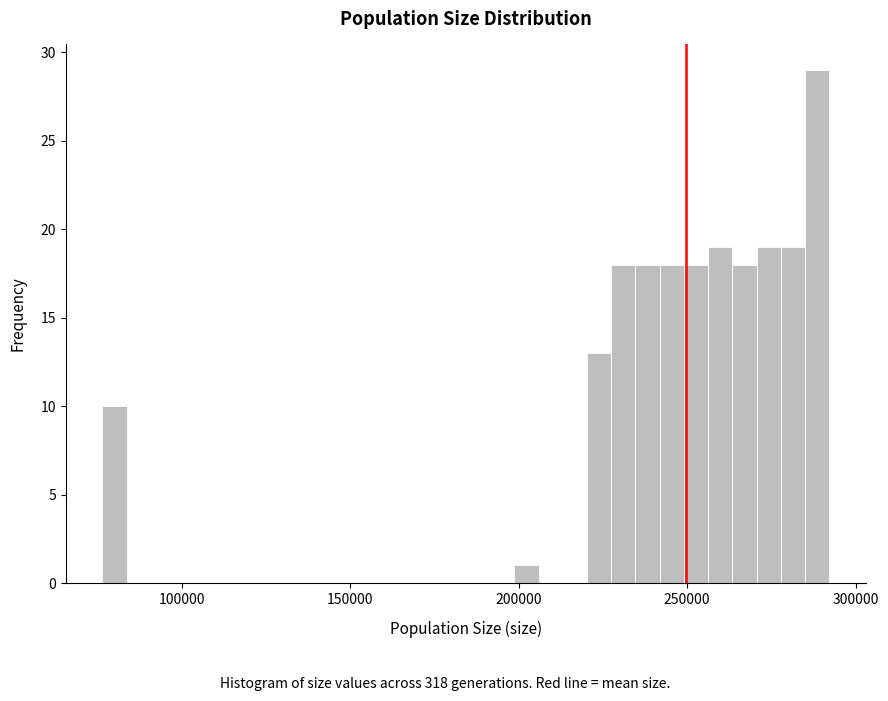

Around what value on the x-axis is the tallest bar? Give the approximate position of its centre, as read against the axis.

290000